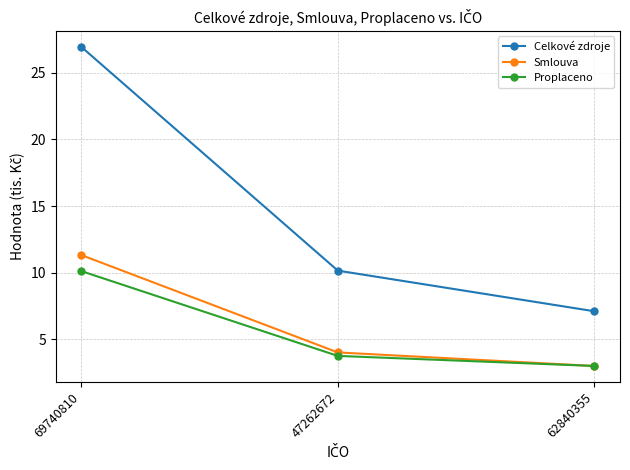

What is the sum of all Smlouva values?

18.4